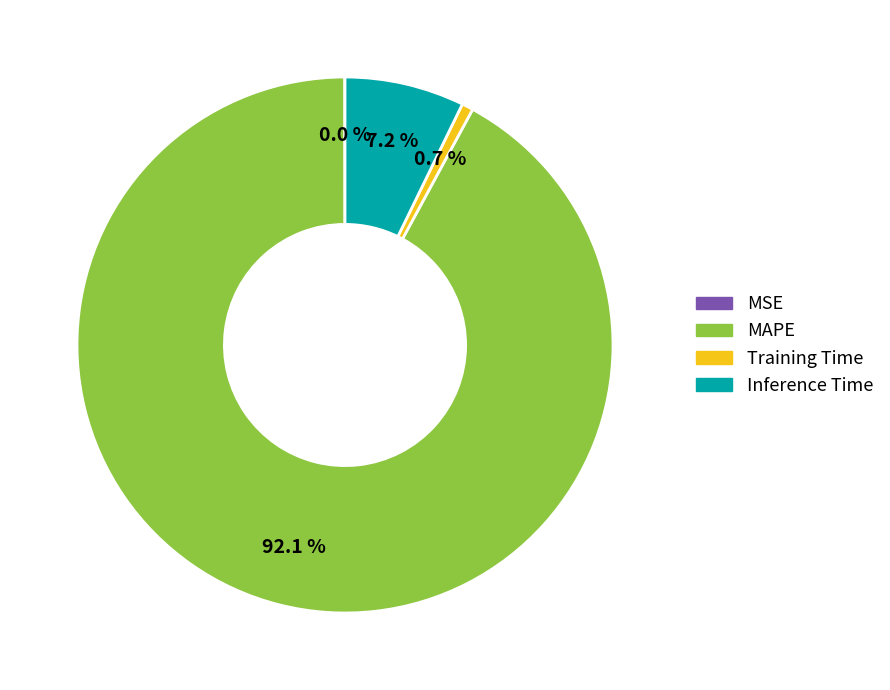

Which category has the biggest portion of the pie?

MAPE